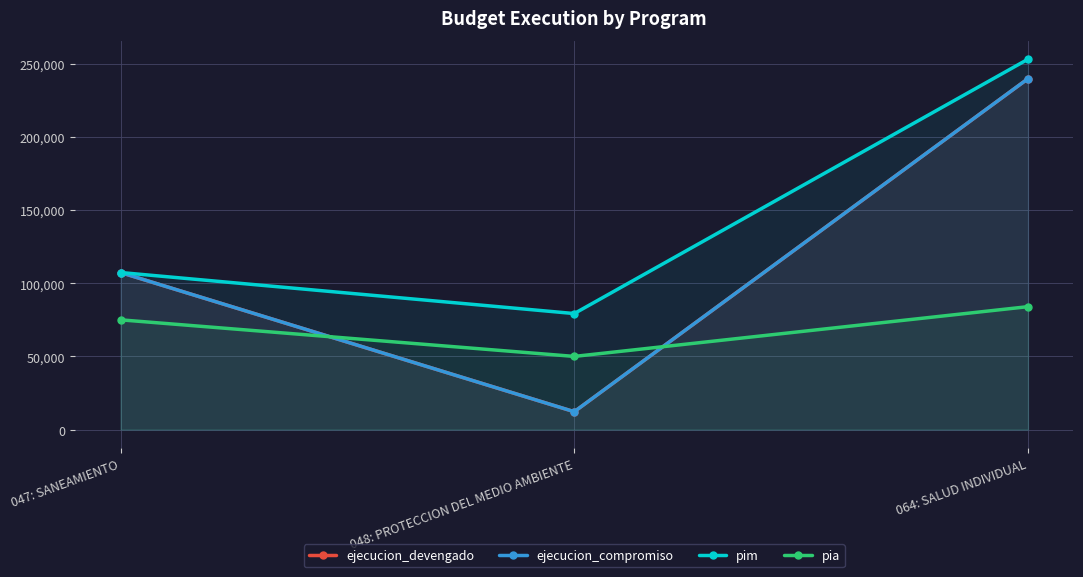

How many data points in pia are less than 75000?

1